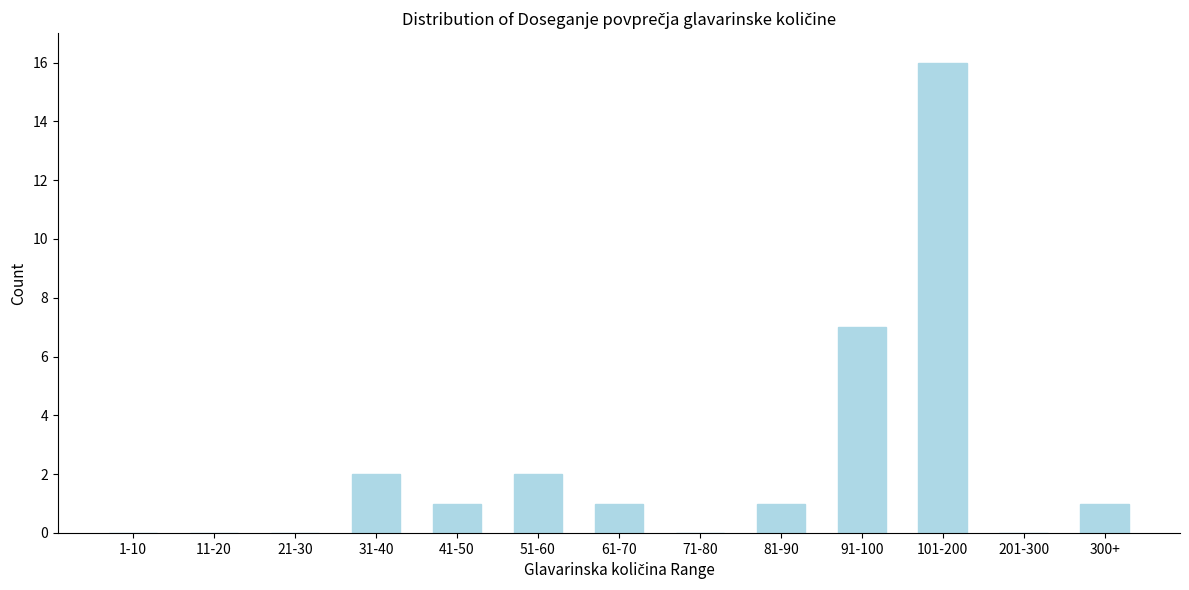

Reading left to right, list all the values displayed in this chart.

1-10=0	11-20=0	21-30=0	31-40=2	41-50=1	51-60=2	61-70=1	71-80=0	81-90=1	91-100=7	101-200=16	201-300=0	300+=1